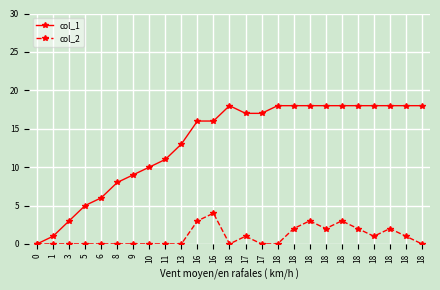

True or false: col_1 and col_2 cross at least once.

False